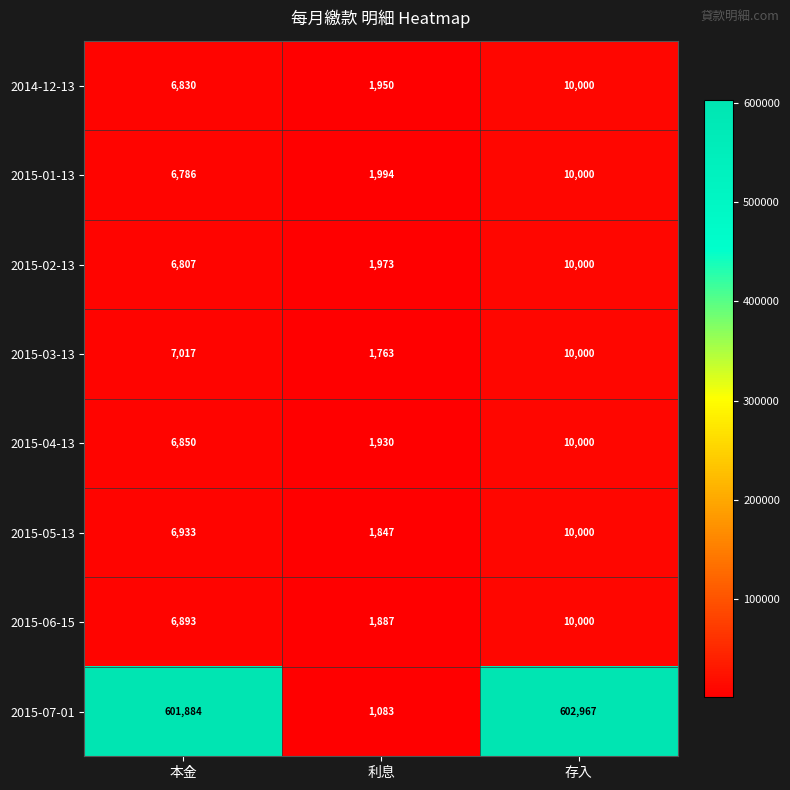

What is the difference between the 2015-07-01 values at 本金 and 存入?

1083